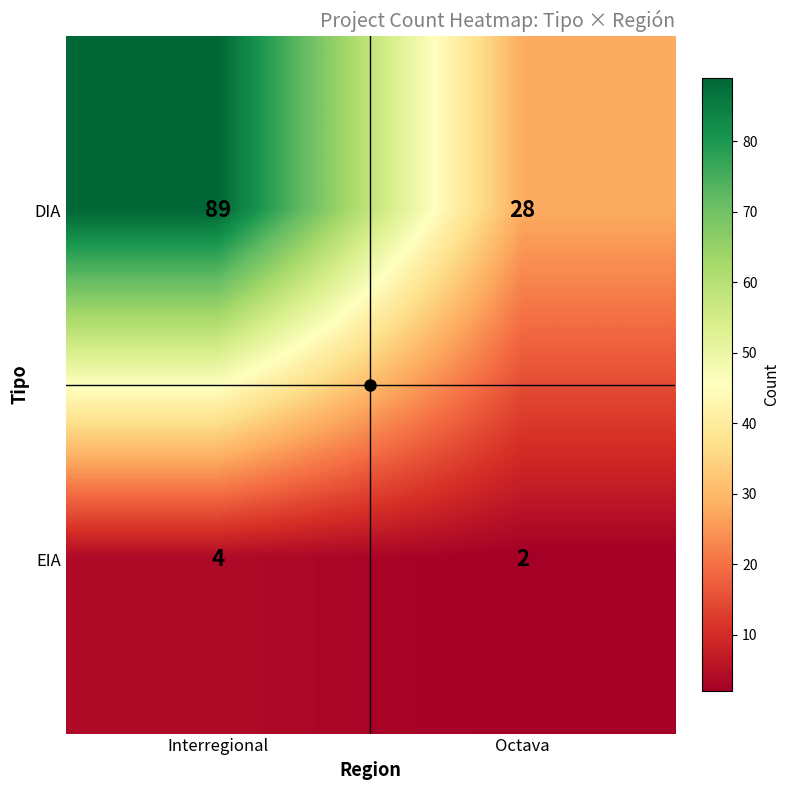

The DIA series shows 28 at Octava. True or false?

True